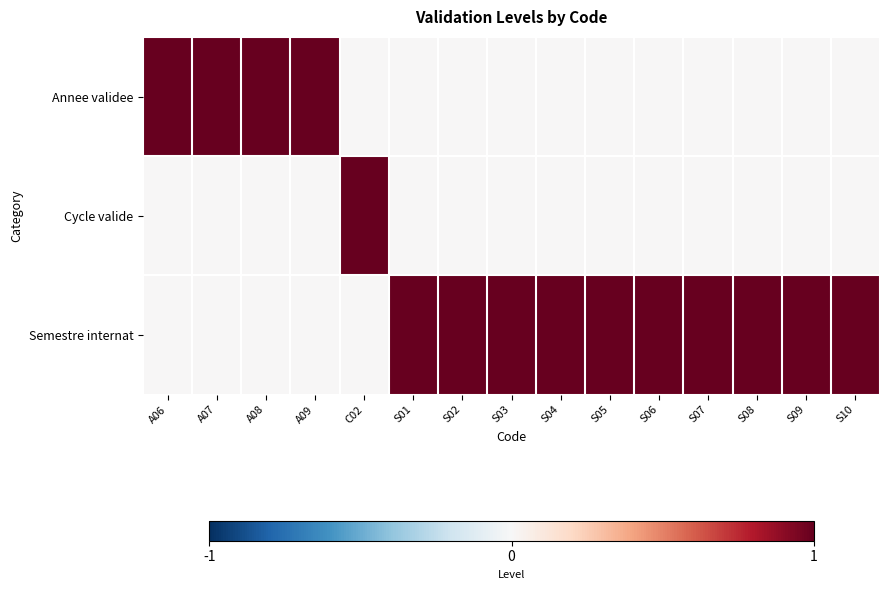

At how many categories does at least one series exceed 0?

15